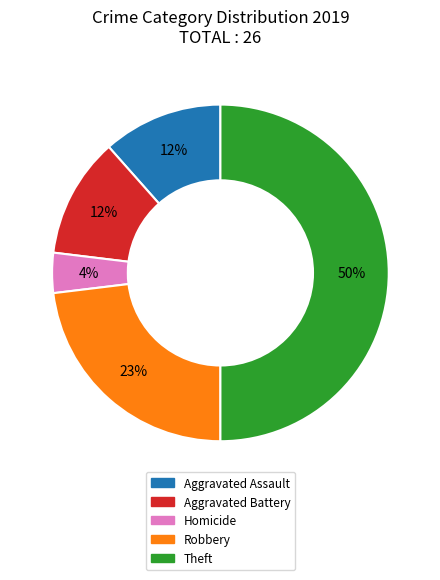

To the nearest percent, what is the average slice percentage?

20%